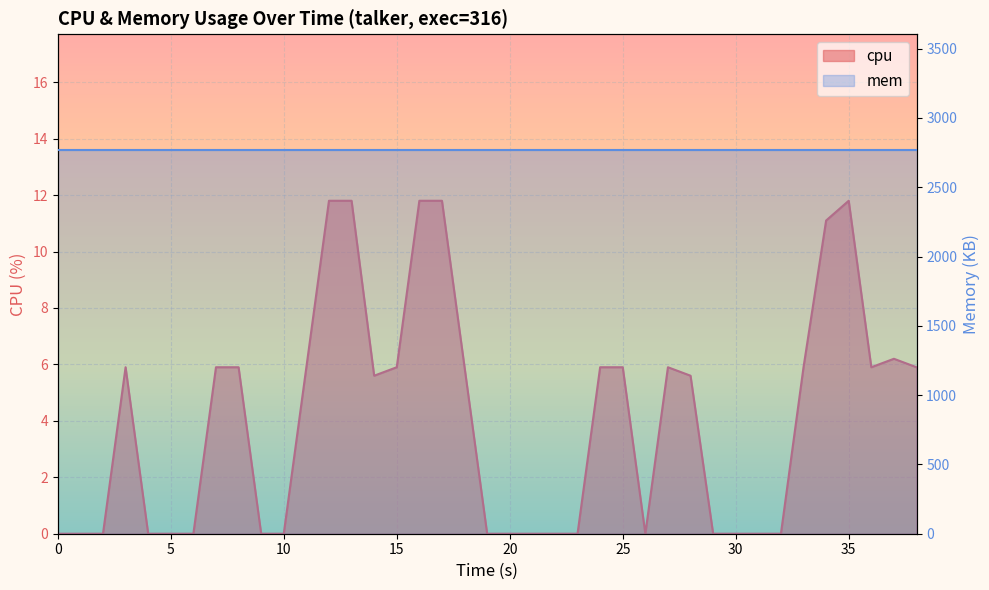

Where is the data nearest to the value 5?

14